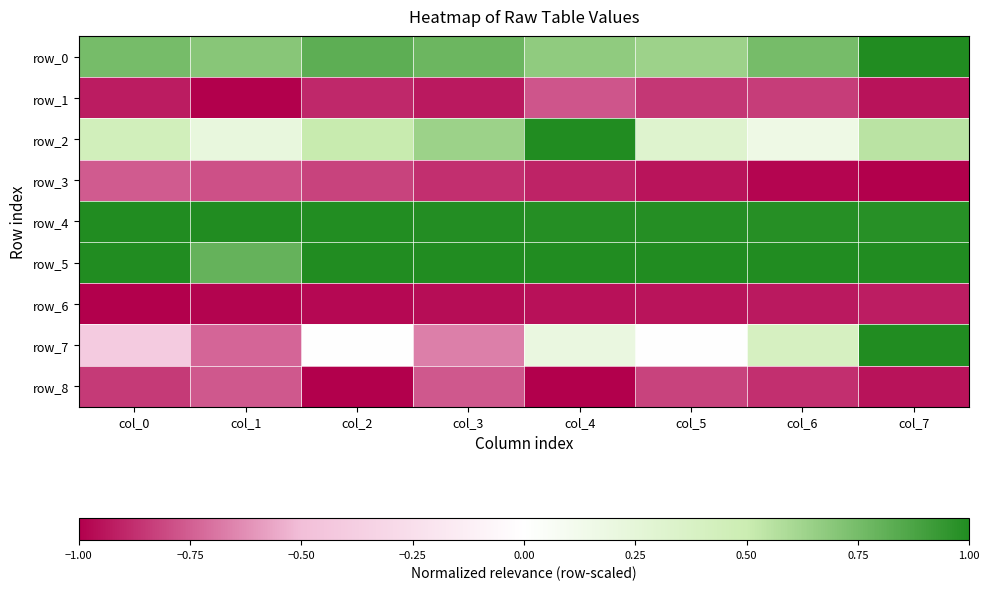

What is the maximum value shown in the chart?

1.0